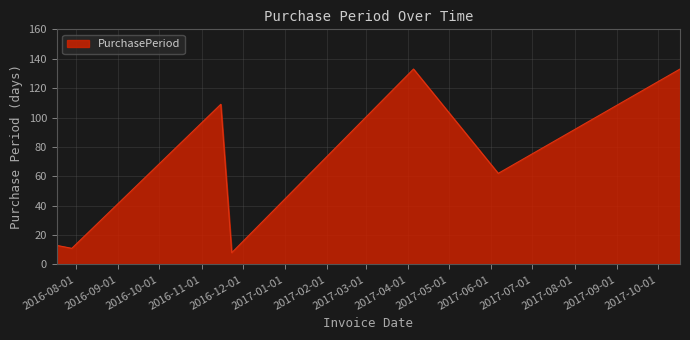

What is the minimum value shown in the chart?

8